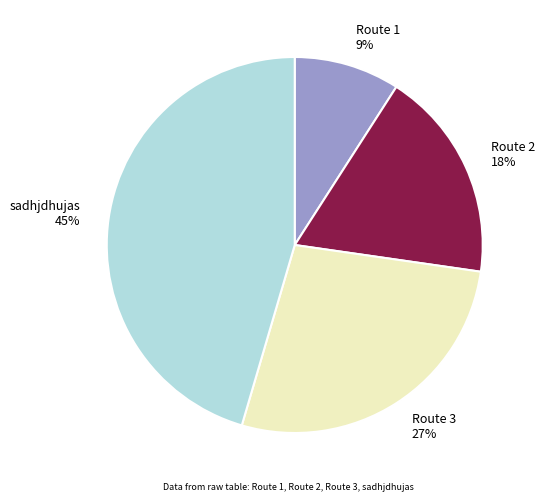

Do sadhjdhujas and Route 1 together represent more than half of the pie?

Yes